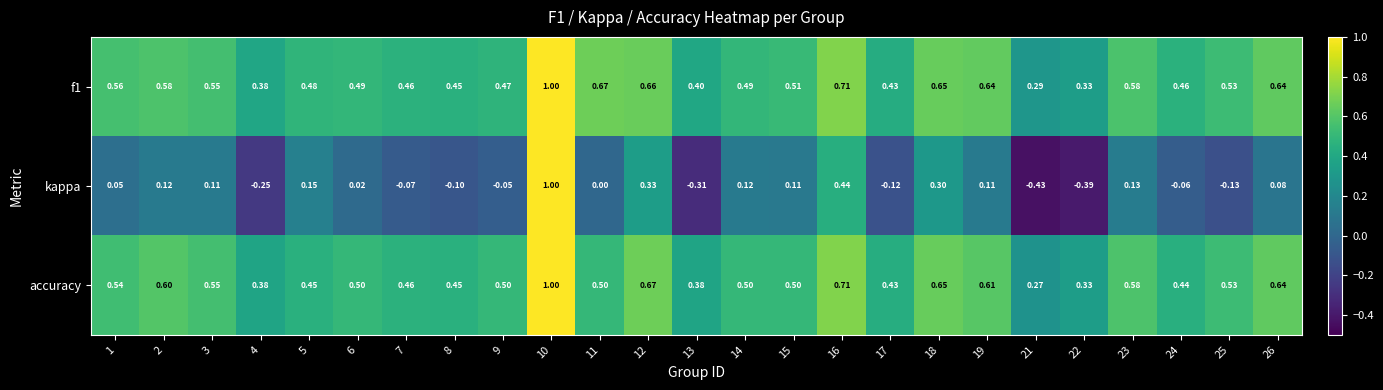

Which series has the largest range (max minus min)?

kappa